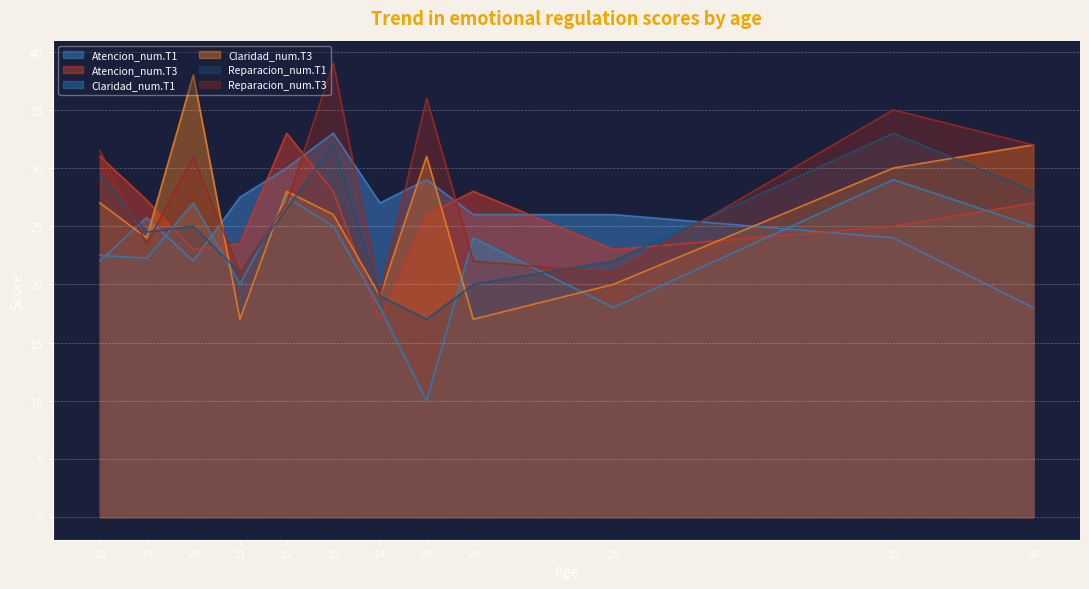

At which category is the sum across all series the highest?

23